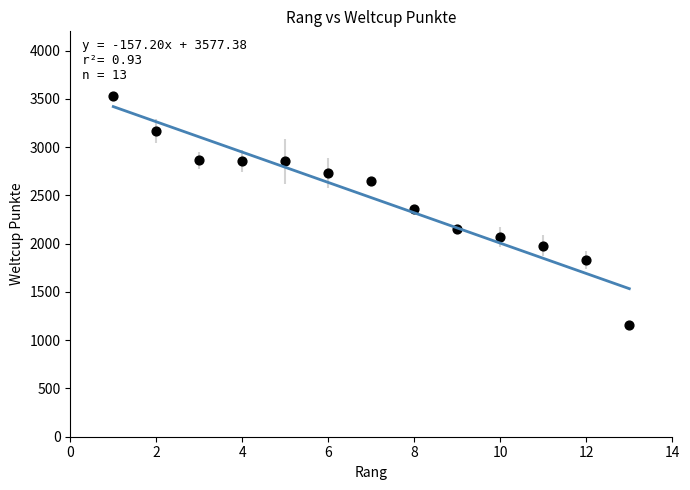

What is the range of X values (max minus min)?

12